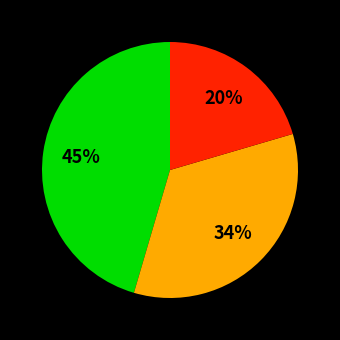

How many slices are in this pie chart?

3